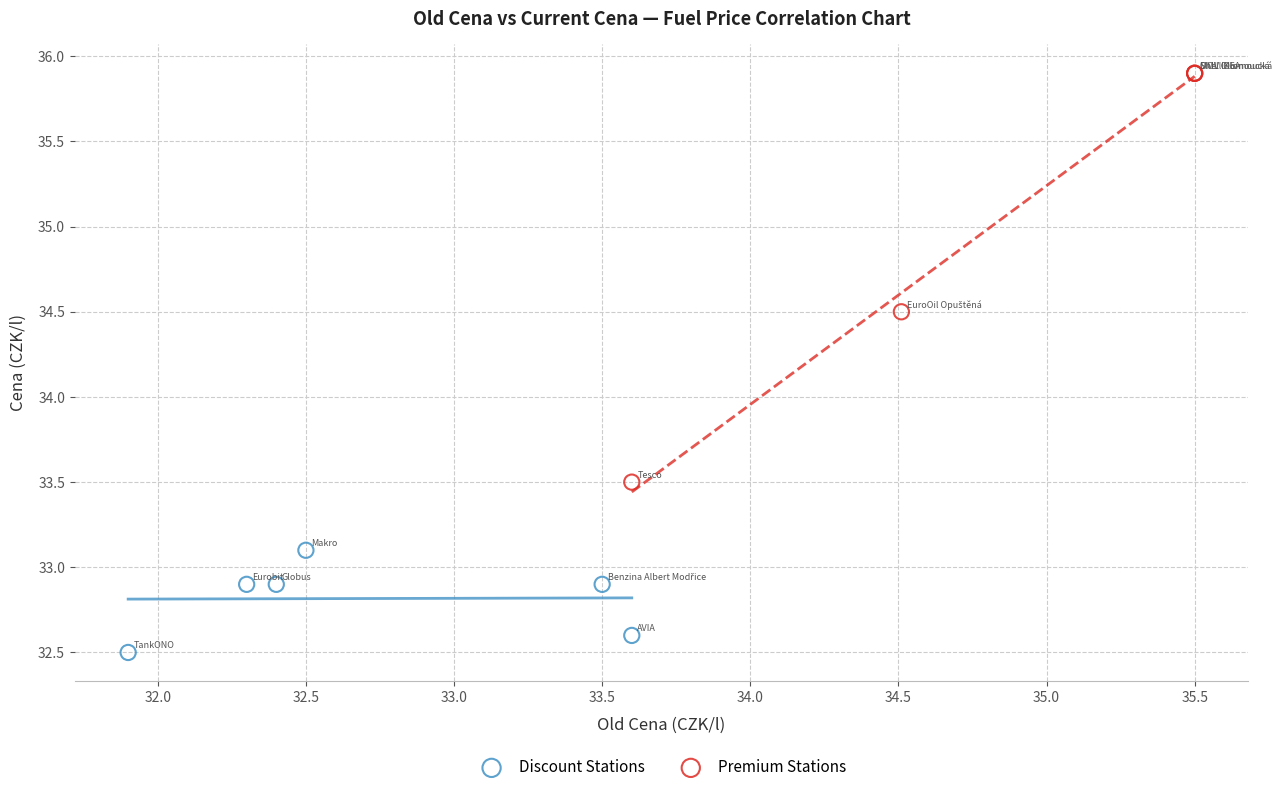

Which series has the largest Y range (max minus min)?

Premium Stations